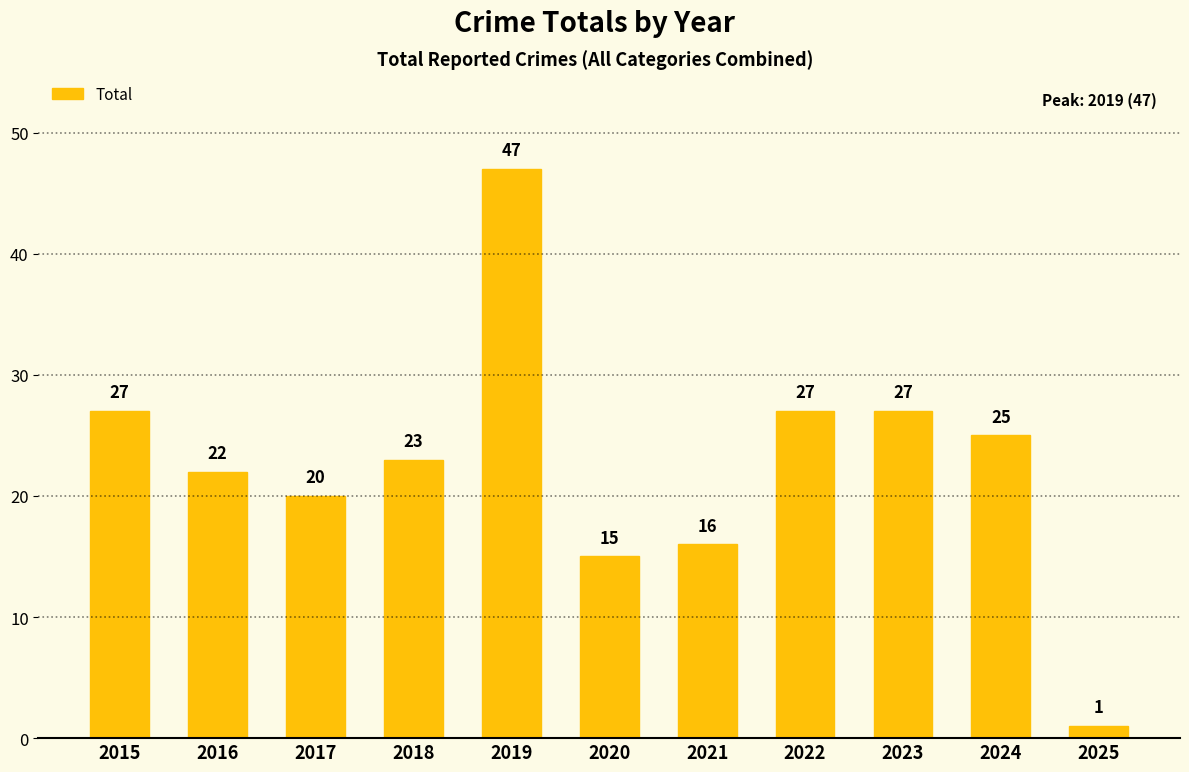

Where does the data first go above 23?

2015